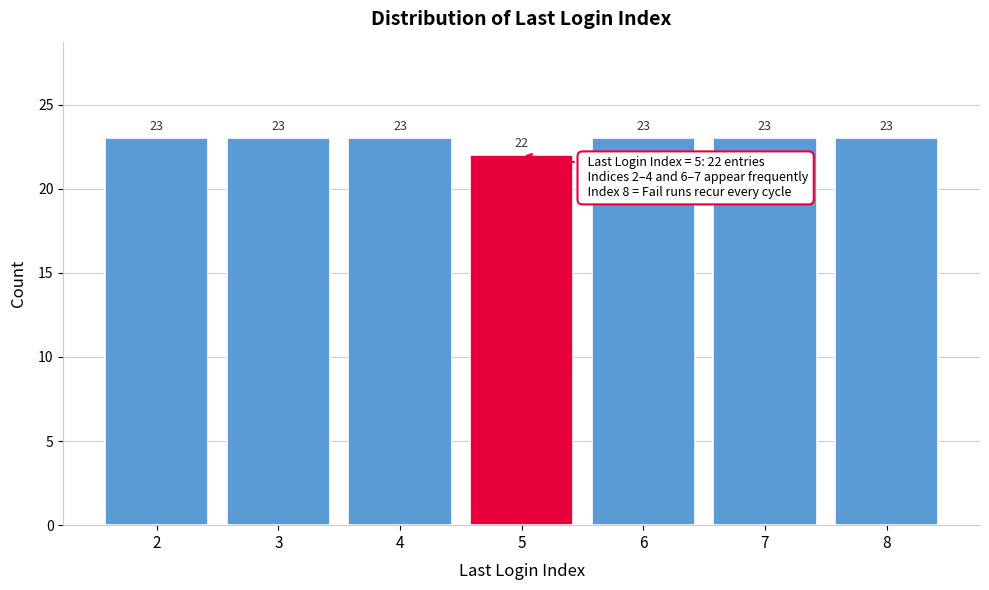

Reading left to right, transcribe this chart: for each bar, give the range it covers on the x-axis and its height.

1.5 to 2.5: 23
2.5 to 3.5: 23
3.5 to 4.5: 23
4.5 to 5.5: 22
5.5 to 6.5: 23
6.5 to 7.5: 23
7.5 to 8.5: 23